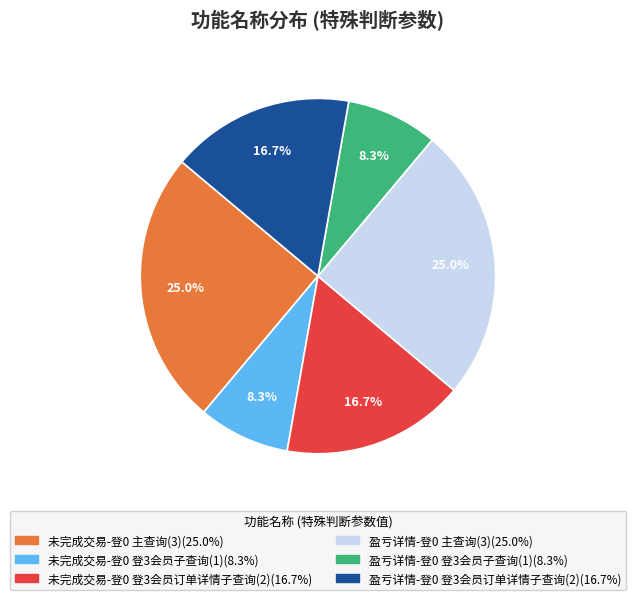

Does any single category account for the majority?

No